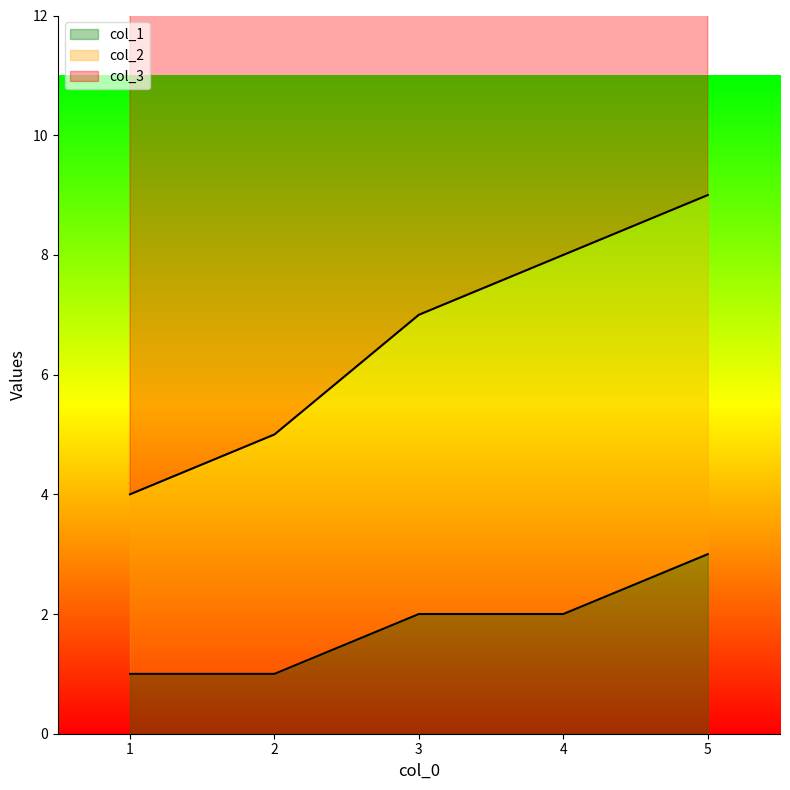

What is the sum of all col_1 values?

9